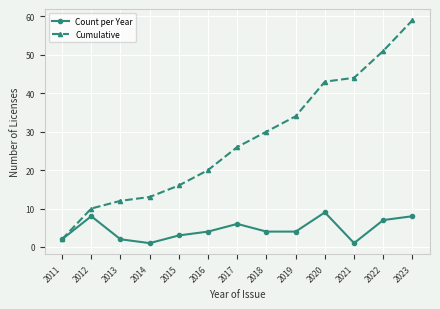

Rank the series by their maximum value, from highest to lowest.

Cumulative, Count per Year